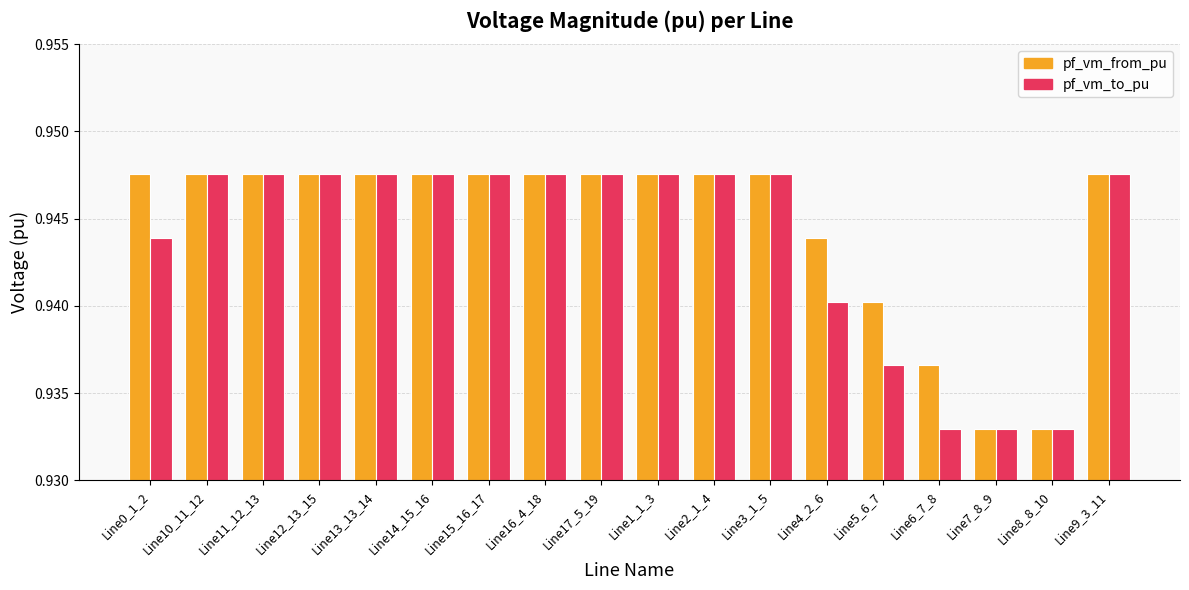

What are all the series names shown in the legend?

pf_vm_from_pu, pf_vm_to_pu